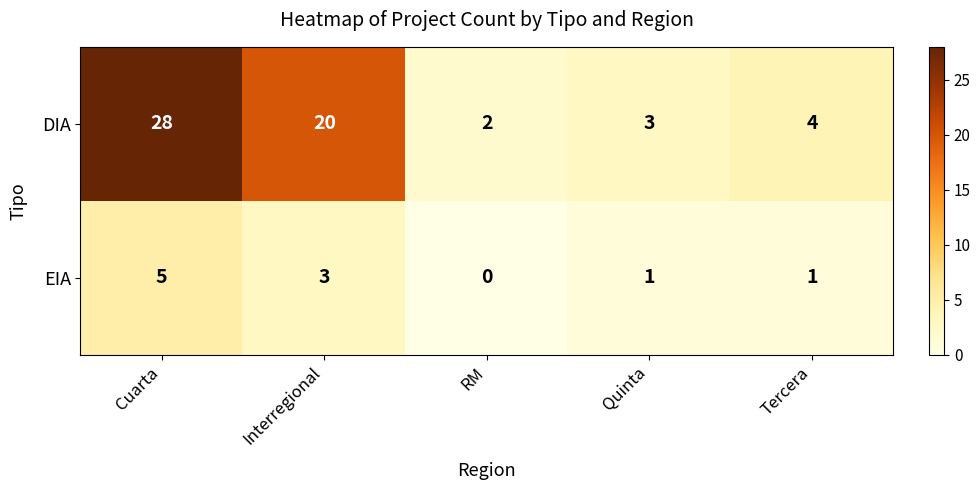

How many EIA values are between 1 and 3?

3